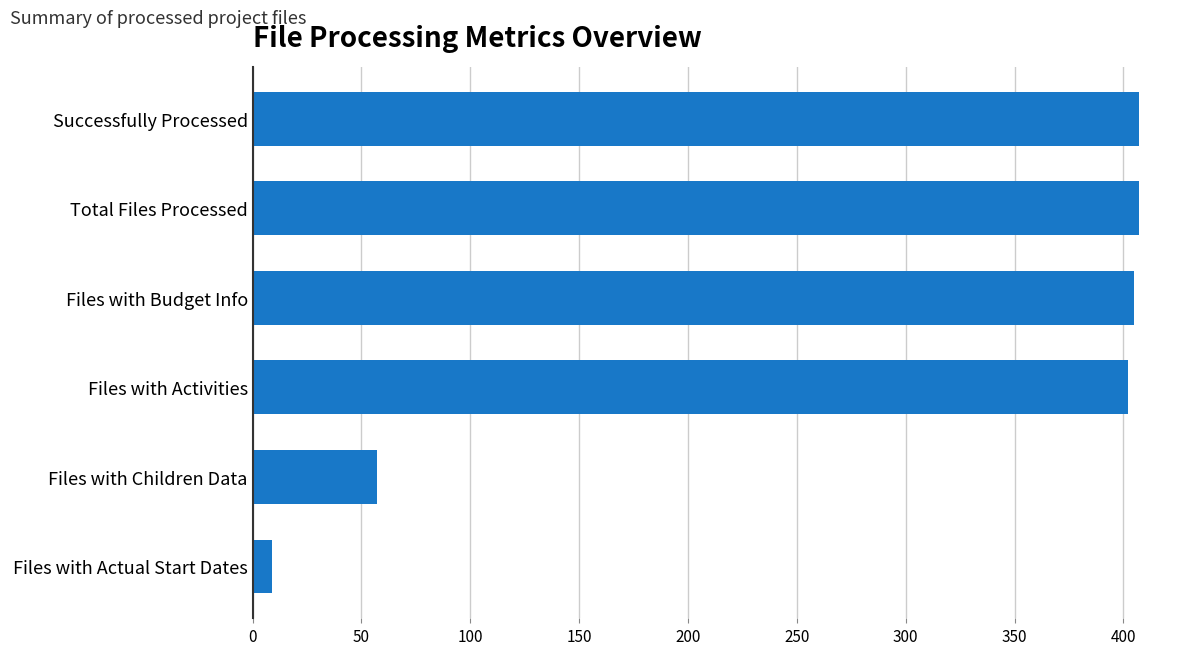

True or false: the data shows 402 at Files with Activities.

True